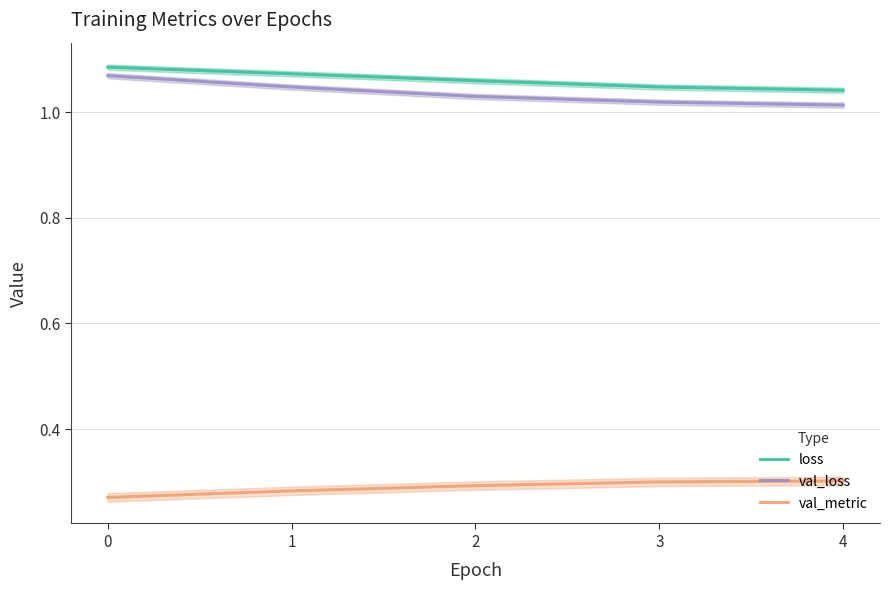

Between 0 and 4, which series saw the biggest shift?

val_loss